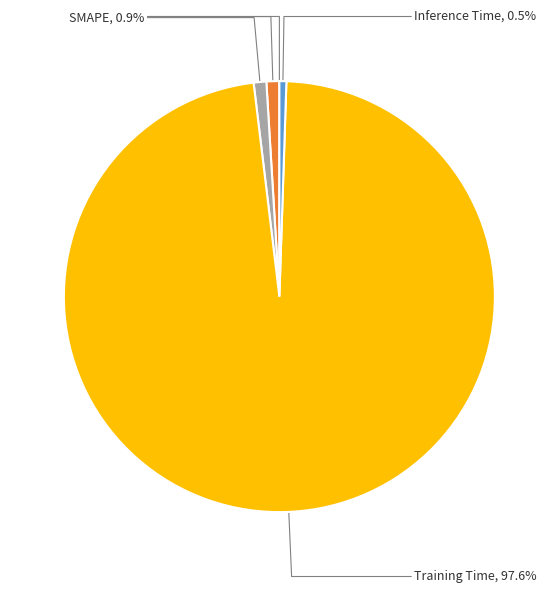

Is there a majority slice in this chart?

Yes